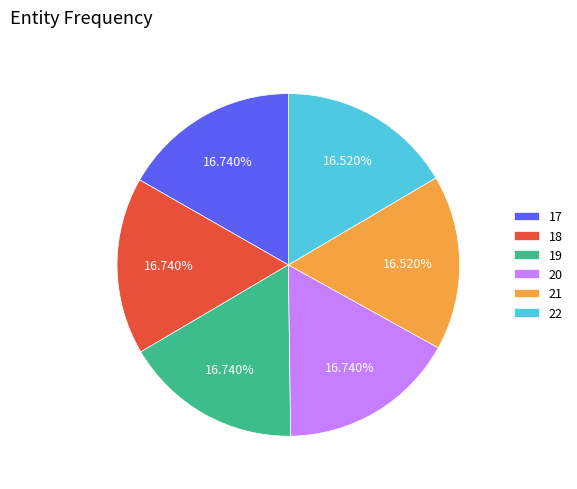

What percentage is the 17 slice, to the nearest percent?

17%